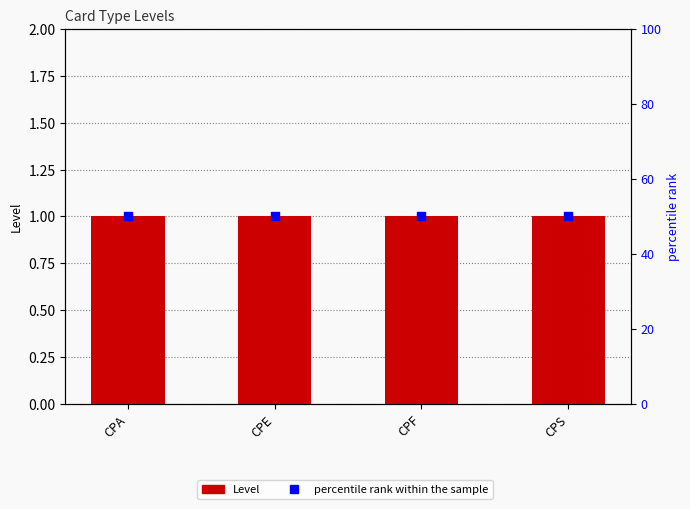

Is the value of percentile rank within the sample at CPE greater than the value of Level at CPS?

Yes